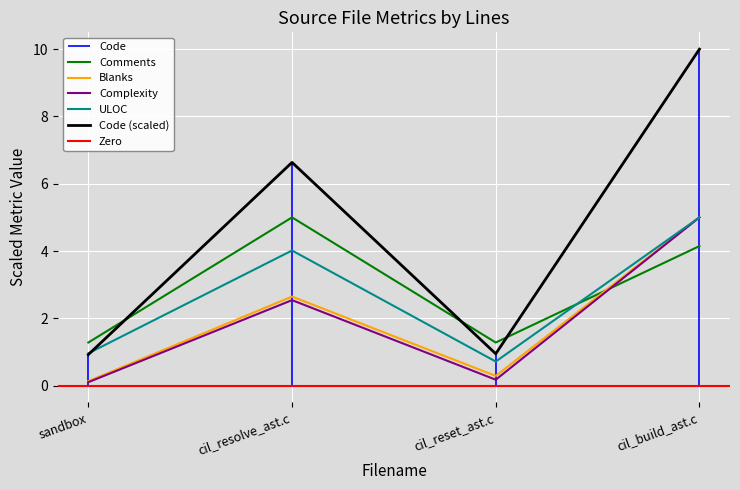

At how many categories does at least one series exceed 2?

2